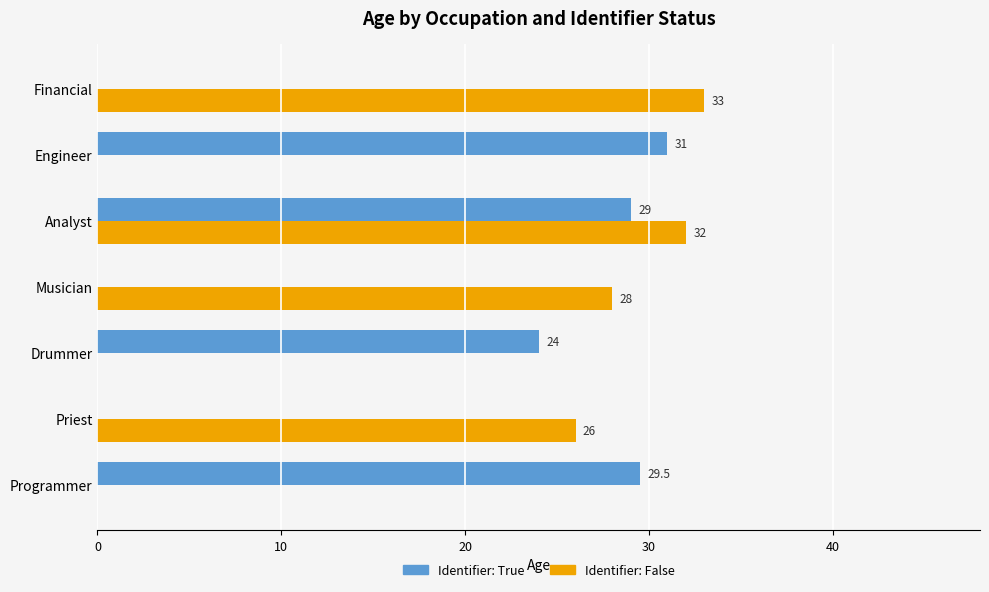

Where is Identifier: True nearest to the value 15?

Drummer